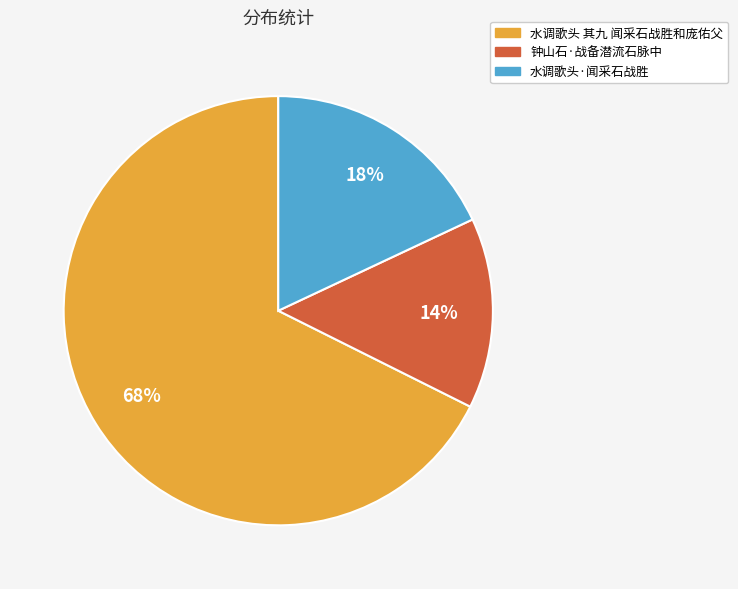

What percentage is the 水调歌头·闻采石战胜 slice, to the nearest percent?

18%